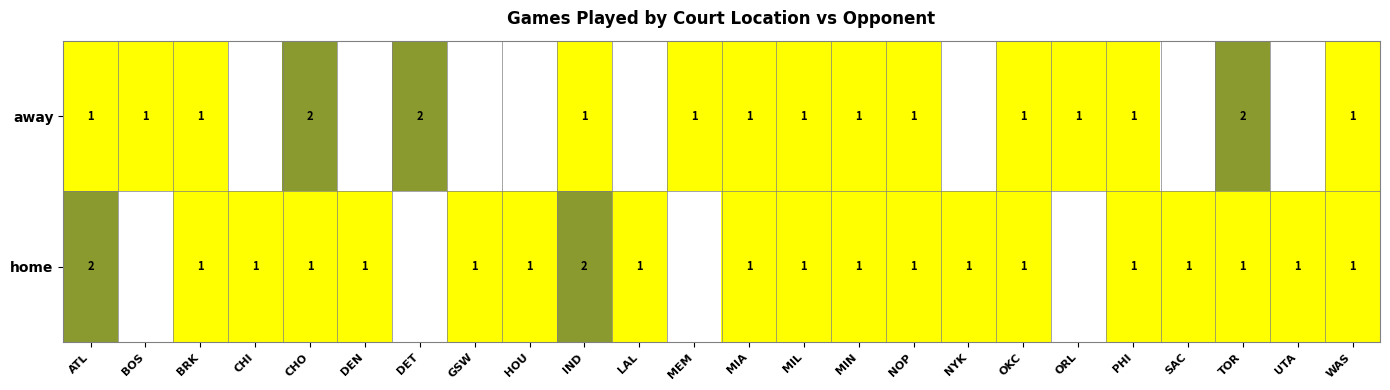

What is the sum of the away values at DET and CHO?

4